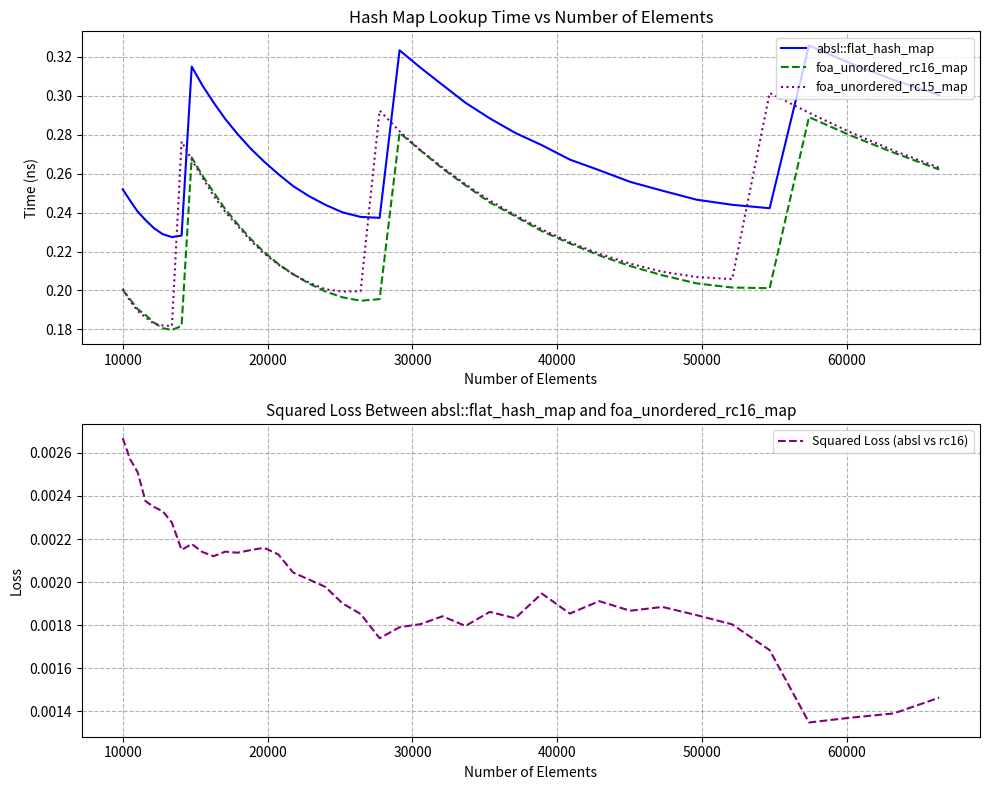

Rank the series by their maximum value, from lowest to highest.

Squared Loss (absl vs rc16), foa_unordered_rc16_map, foa_unordered_rc15_map, absl::flat_hash_map